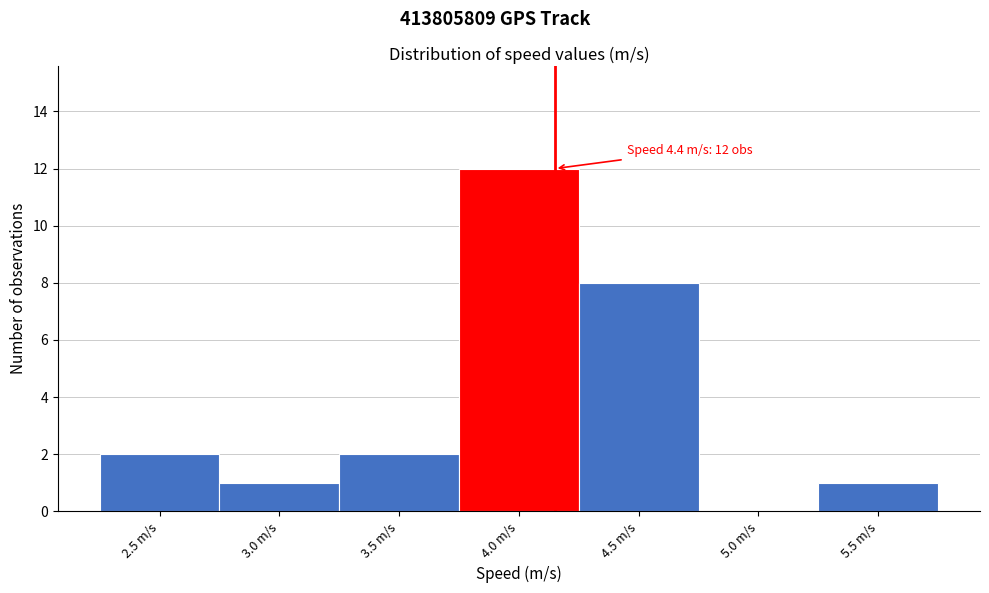

Reading right to left, transcribe all the data shown in this chart.

5.5 m/s=1	5.0 m/s=0	4.5 m/s=8	4.0 m/s=12	3.5 m/s=2	3.0 m/s=1	2.5 m/s=2